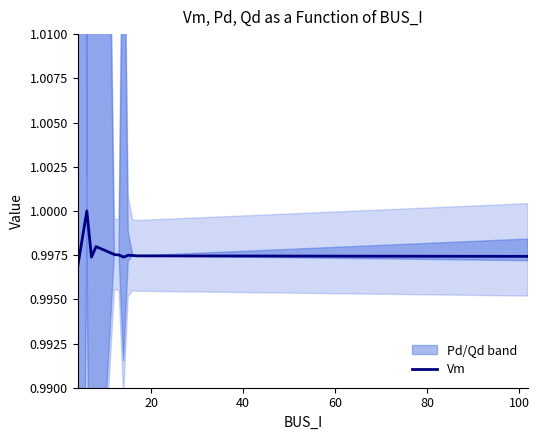

Is it true that the value at 0 is 1.4?

False